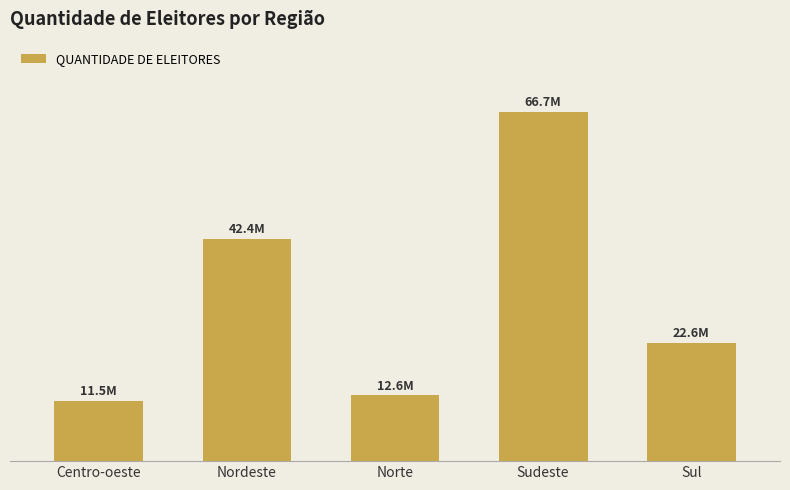

What is the difference between the maximum and minimum values?

55168142